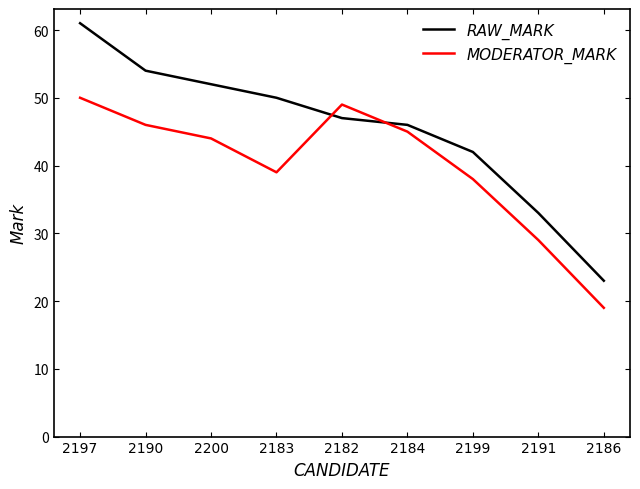

Reading left to right, what are all the values shown in this chart?

RAW_MARK: 61	54	52	50	47	46	42	33	23
MODERATOR_MARK: 50	46	44	39	49	45	38	29	19